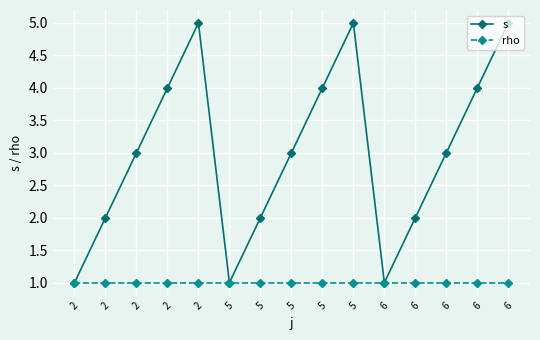

Which has a higher value, 5 or 5?

5